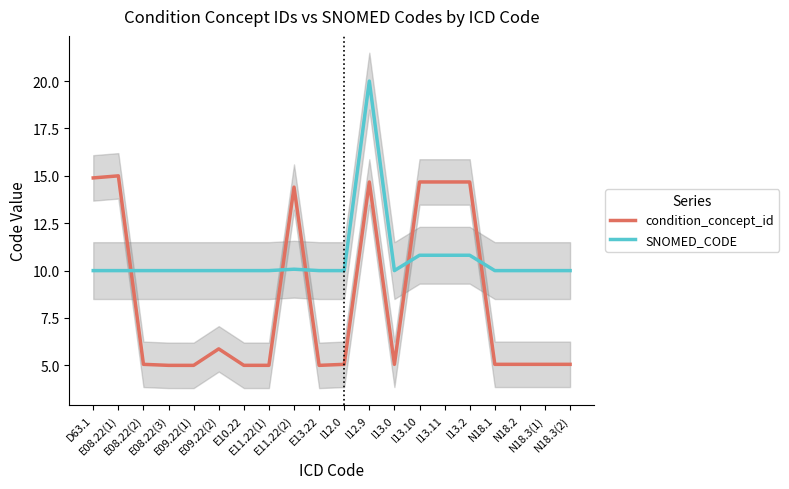

What is the label of the 6th point from the left?

E09.22(2)